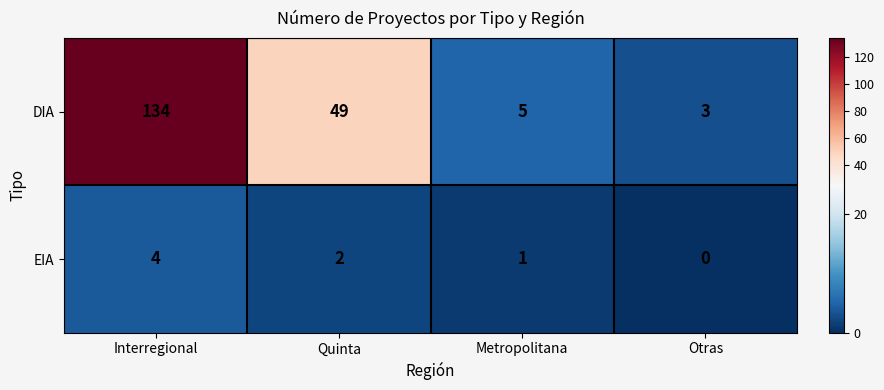

Reading left to right, transcribe all the data shown in this chart.

DIA: 134	49	5	3
EIA: 4	2	1	0